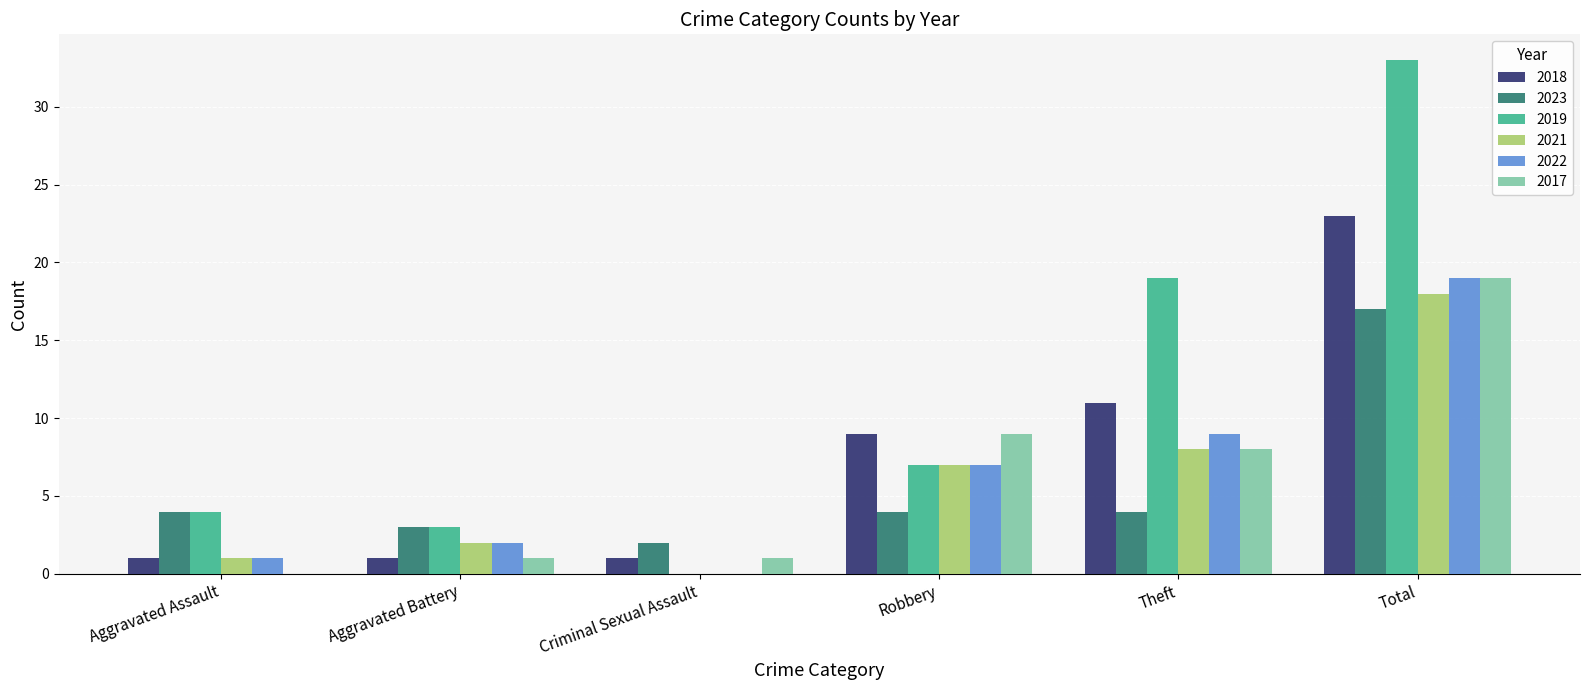

At which label is 2018 closest to 12?

Theft